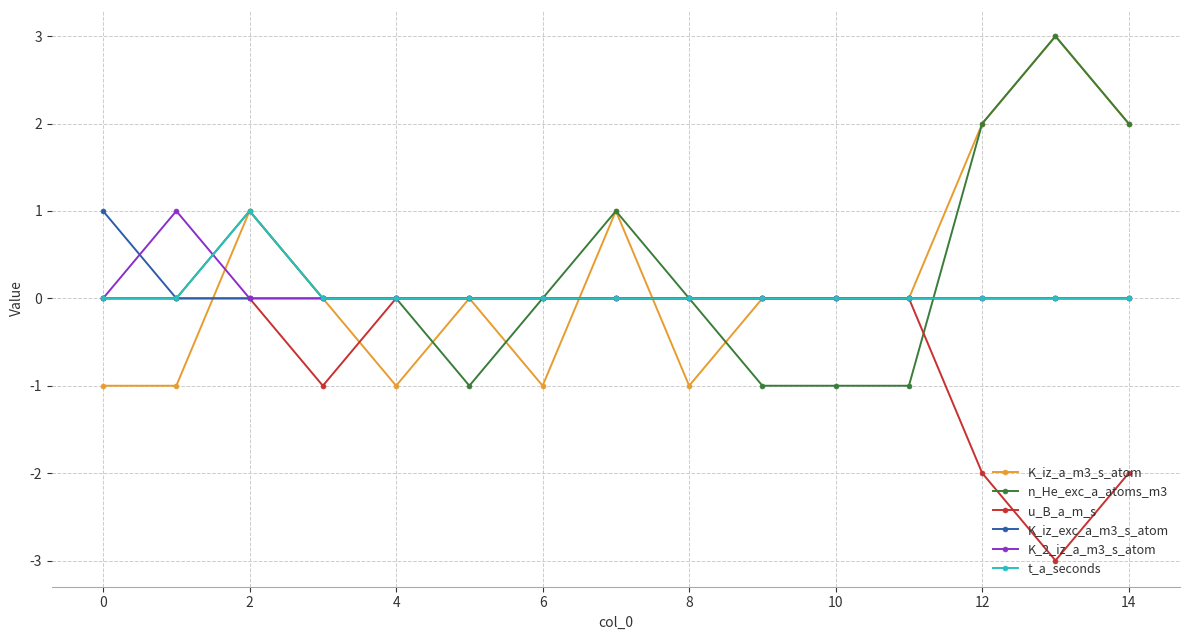

What is the minimum value shown in the chart?

-3